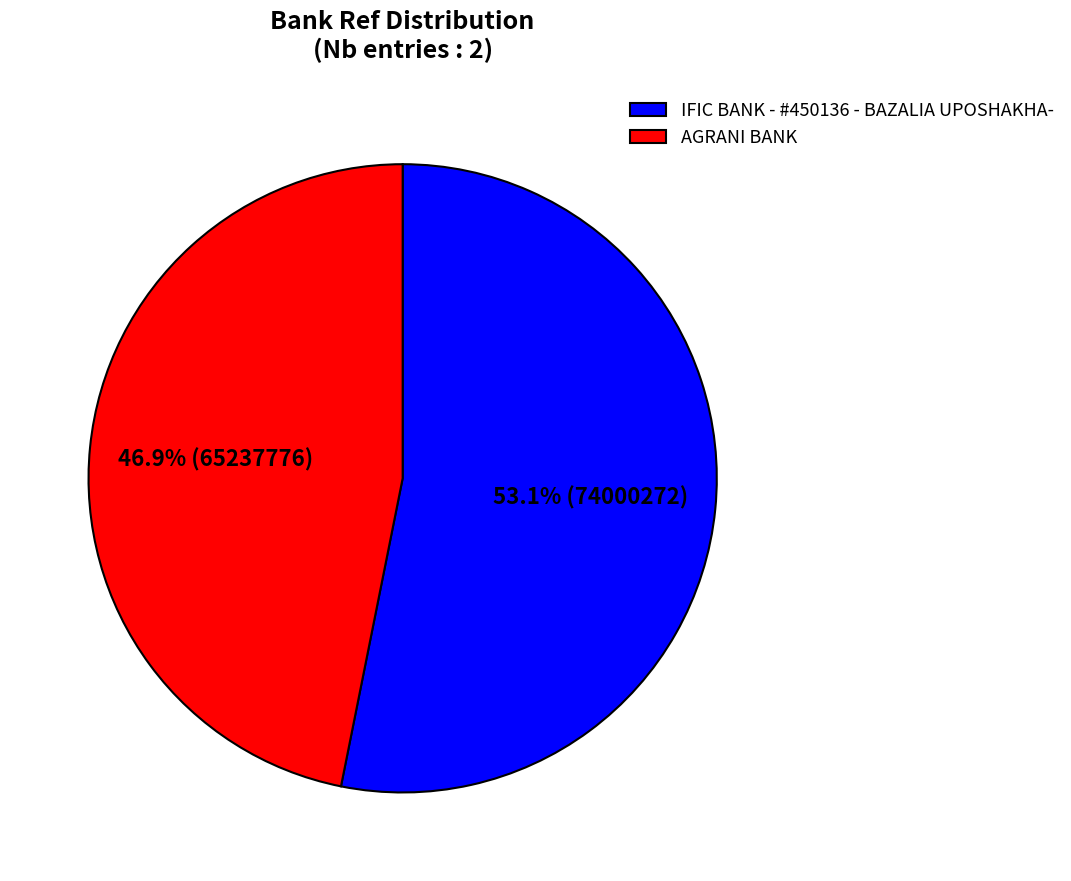

To the nearest percent, what is the average slice percentage?

50%